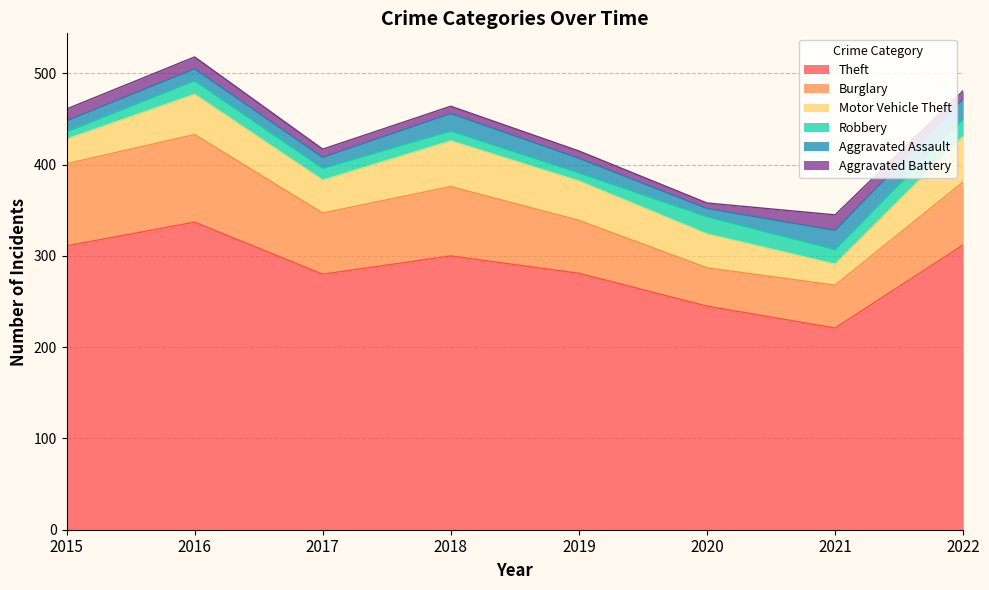

Reading left to right, transcribe all the data shown in this chart.

Theft: 311	337	280	300	281	245	221	312
Burglary: 90	96	67	76	58	42	47	69
Motor Vehicle Theft: 27	44	36	50	43	37	23	50
Robbery: 8	15	13	11	9	19	16	19
Aggravated Assault: 12	13	12	19	16	9	21	22
Aggravated Battery: 13	13	9	8	8	6	17	9